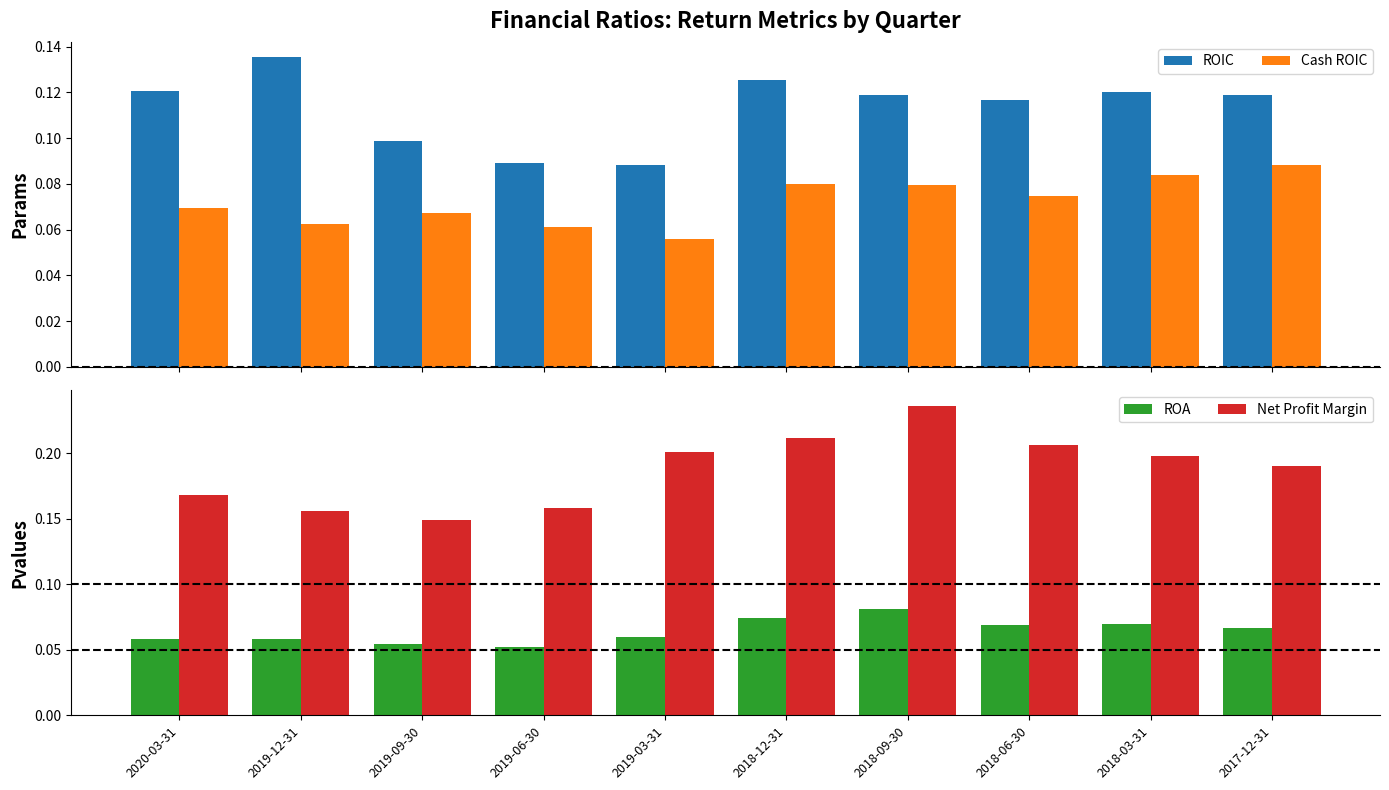

What position from the left is 2017-12-31?

10